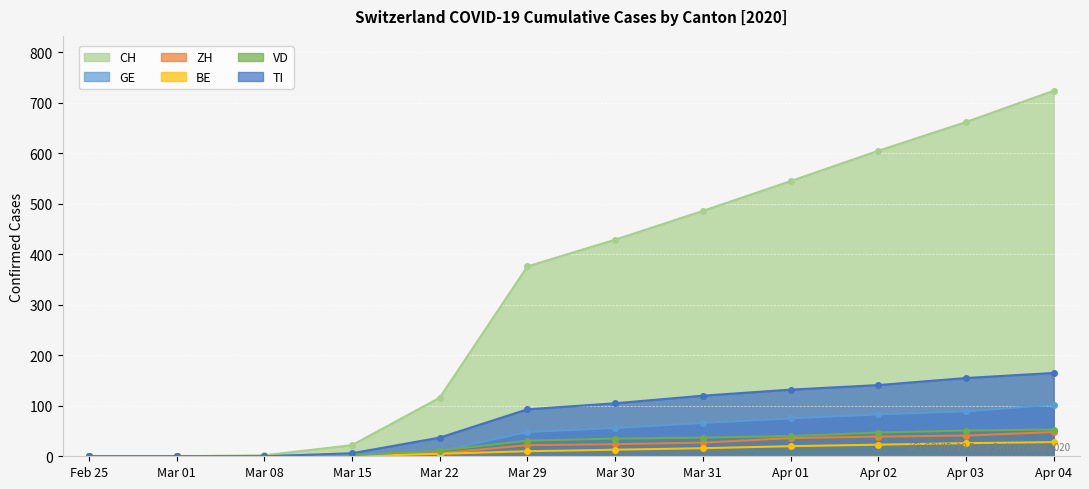

What is the highest value of the VD series?

53